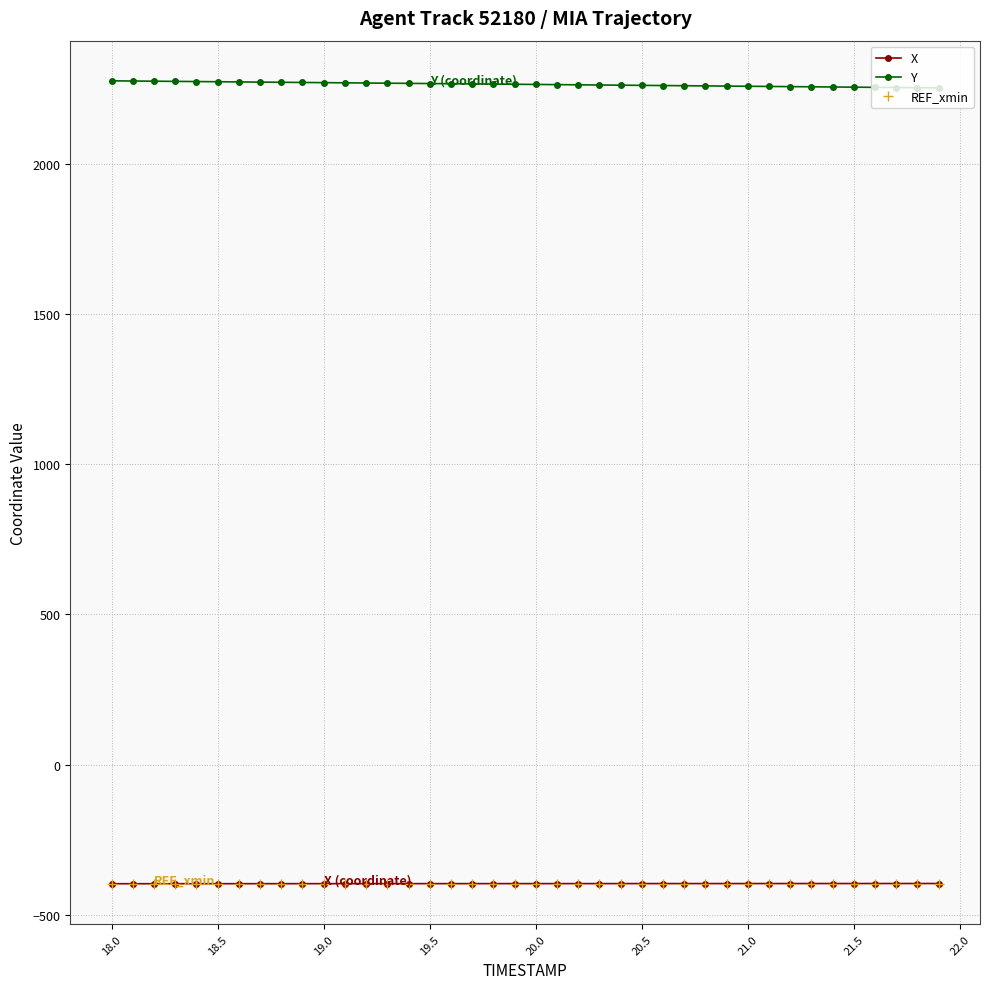

How many categories are shown in the chart?

40